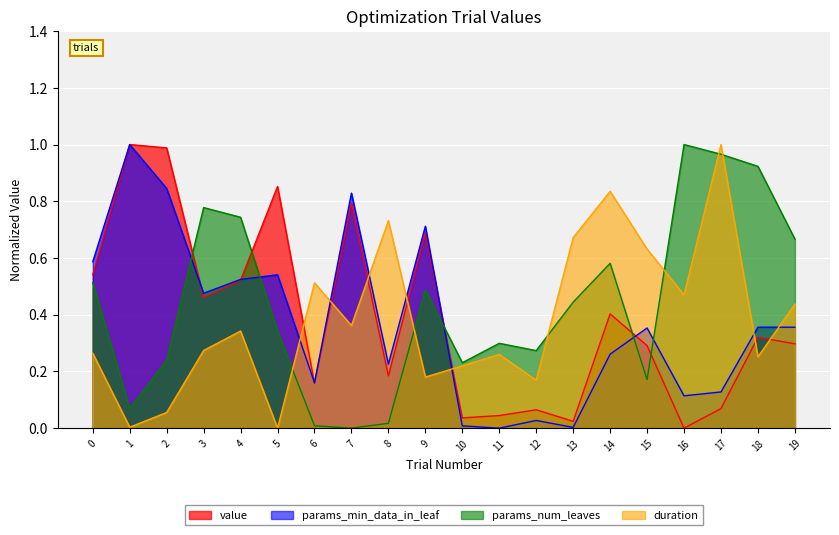

Is it true that params_num_leaves equals 0.5 at 0?

True